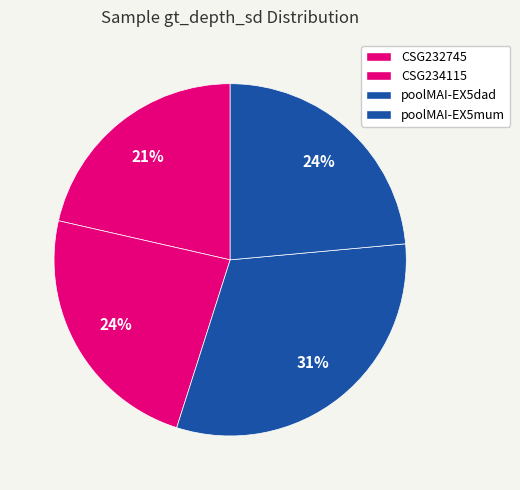

Does CSG234115 account for over 50% of the chart?

No